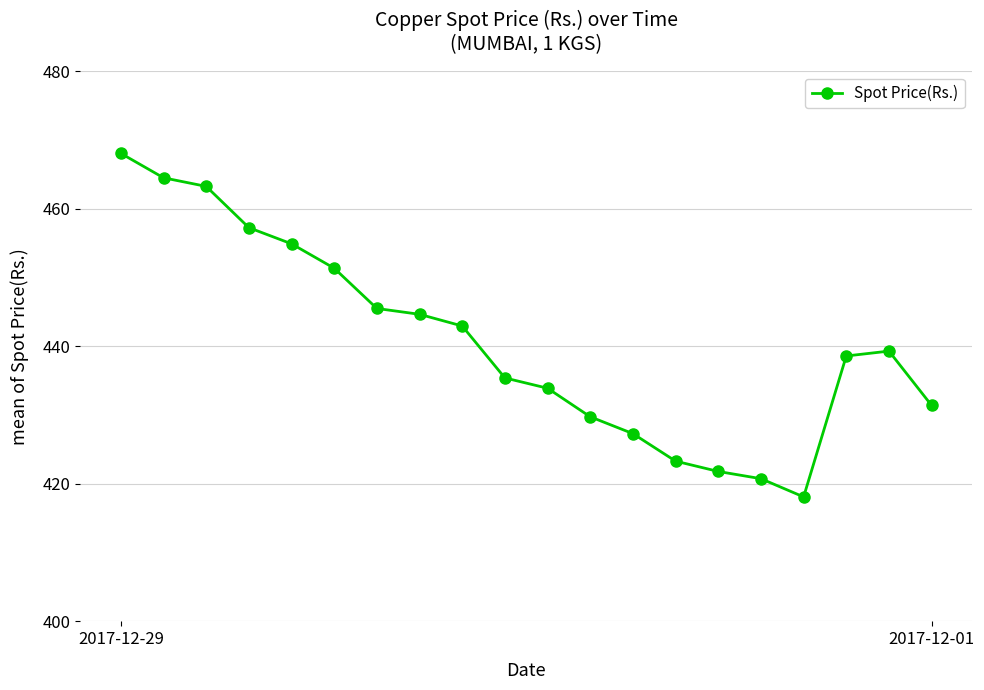

What is the sum of all values?

8812.0